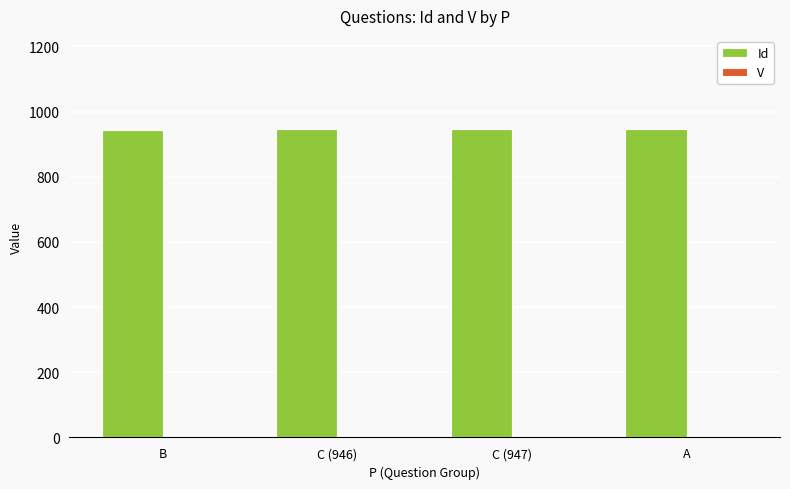

What is the highest value of the Id series?

948